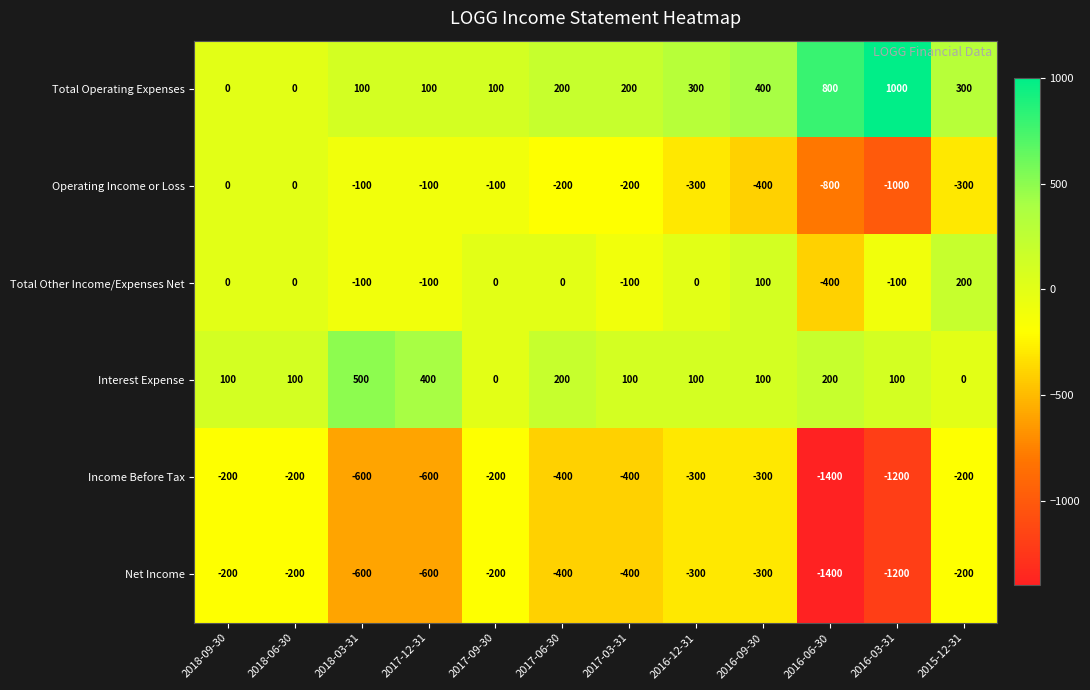

What is the sum of all Operating Income or Loss values?

-3500